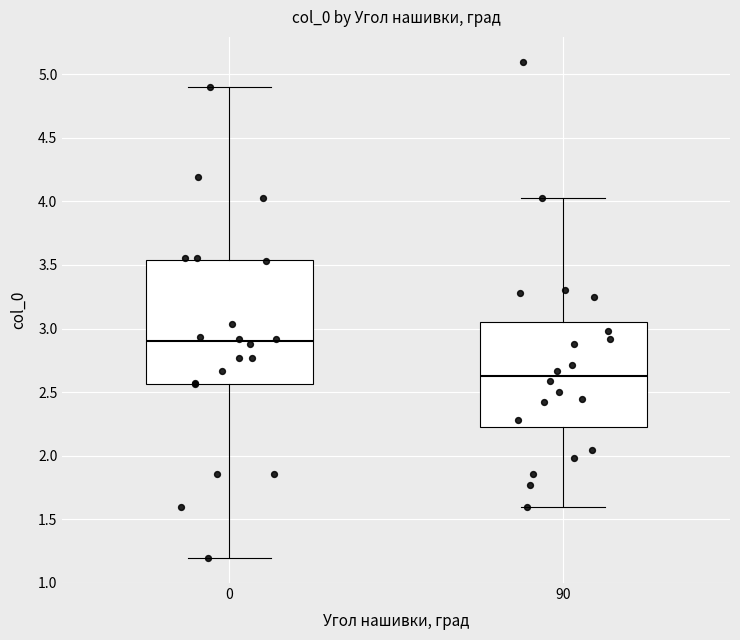

Which box's median line is the lowest?

90